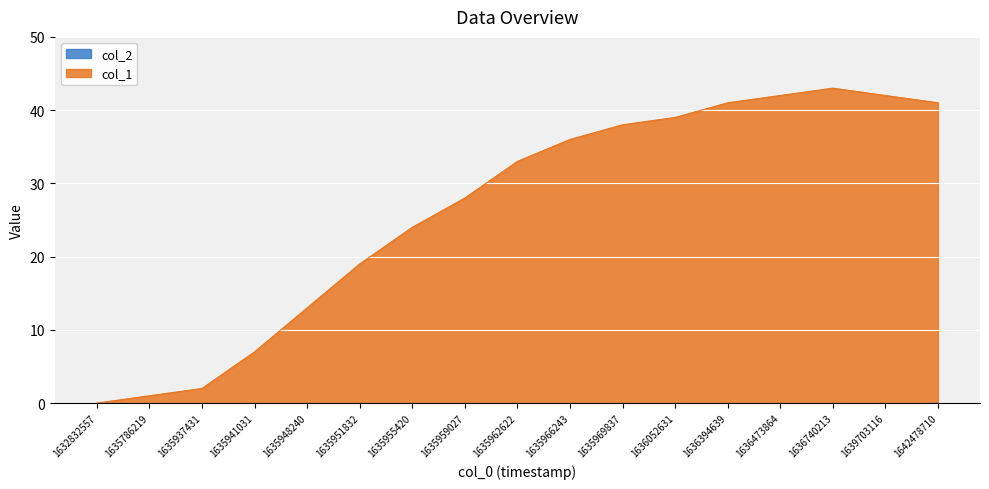

What is the difference between the maximum and second lowest values?

42